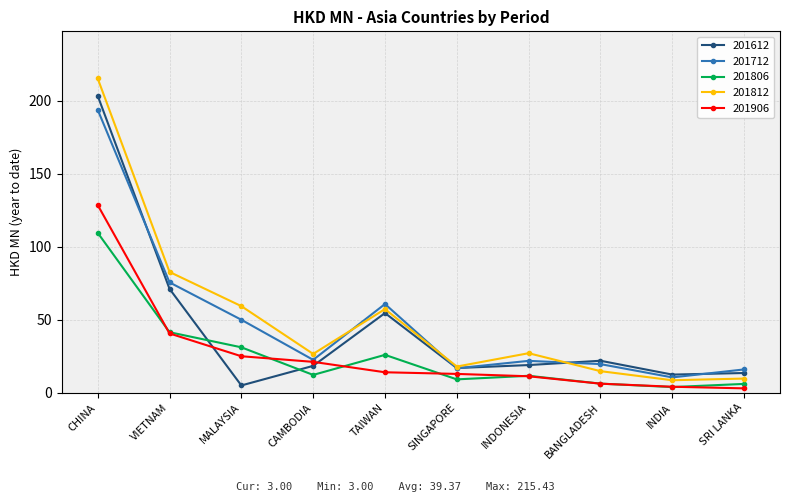

What is the lowest value of the 201812 series?

8.6